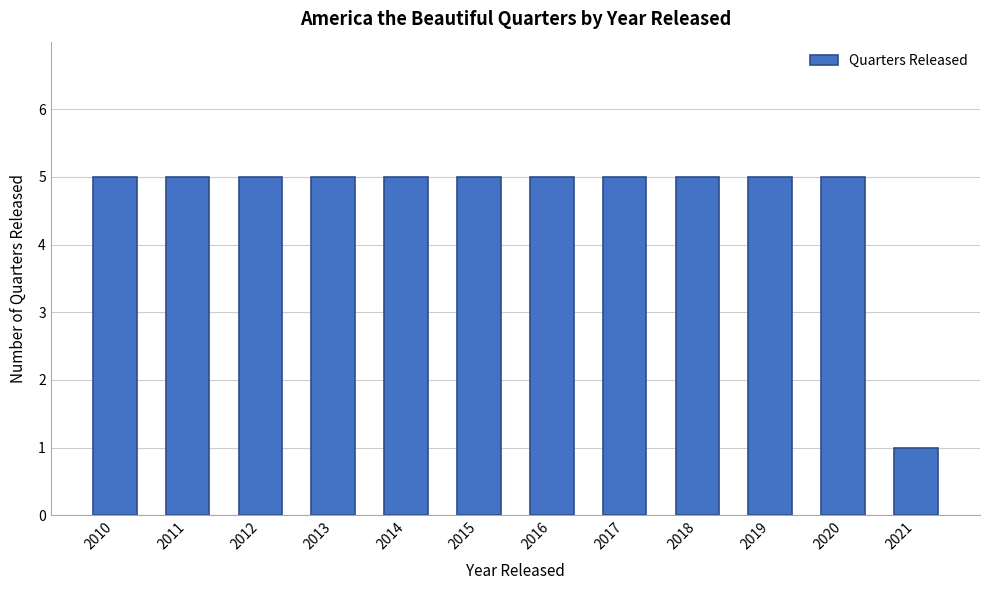

Reading left to right, extract all data points from this chart.

5	5	5	5	5	5	5	5	5	5	5	1